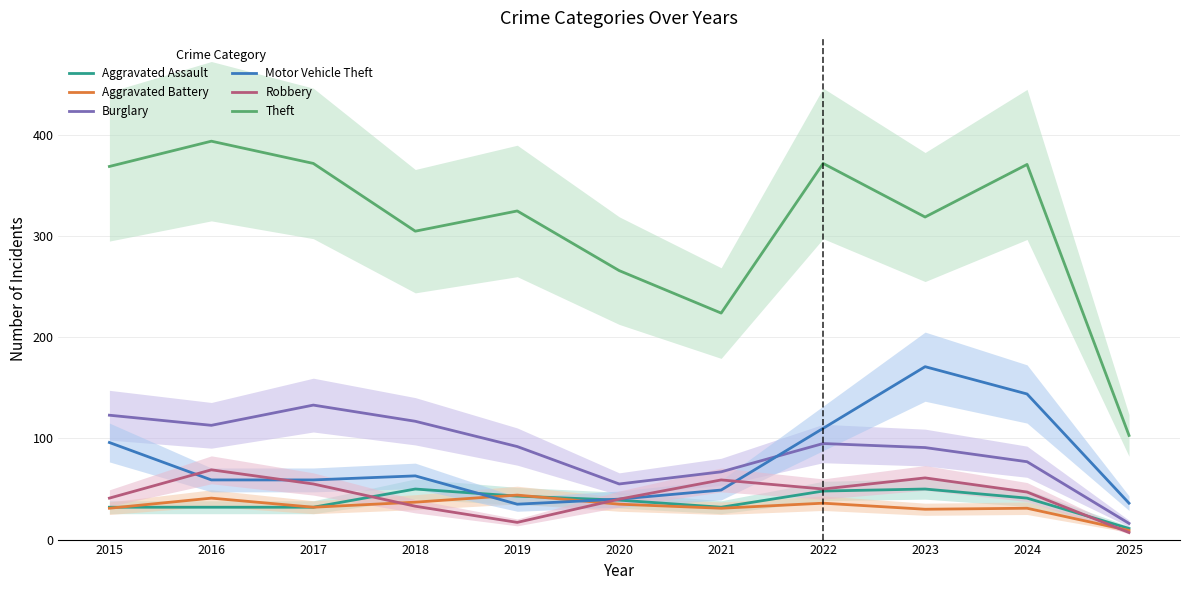

Is the value of Robbery at 2024 greater than the value of Aggravated Assault at 2018?

No